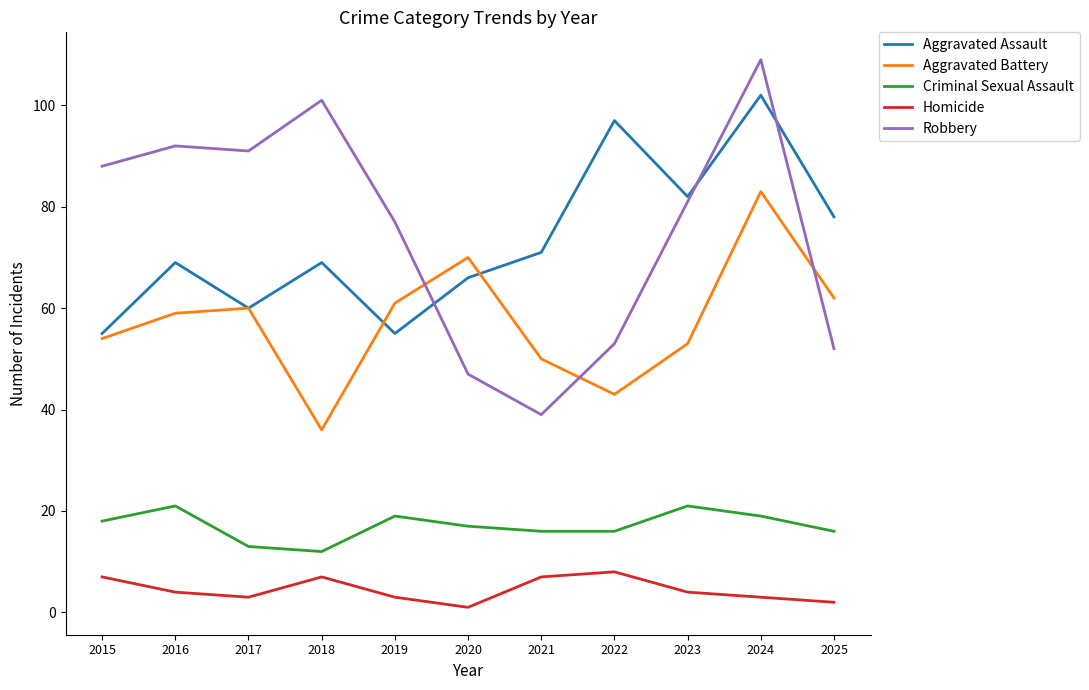

What is the spread (max minus min) of values at 2023?

78